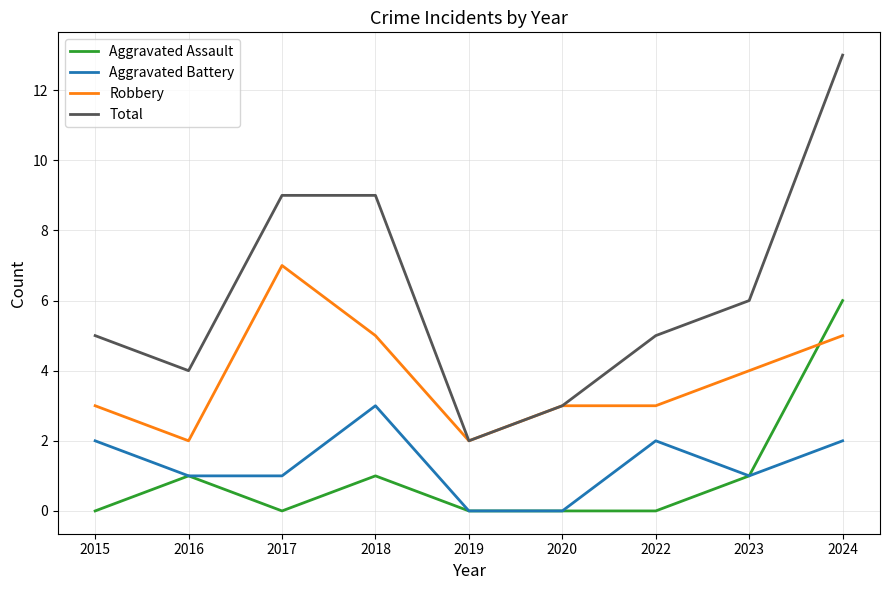

True or false: Aggravated Battery has more than 0 points higher than both neighbors.

True